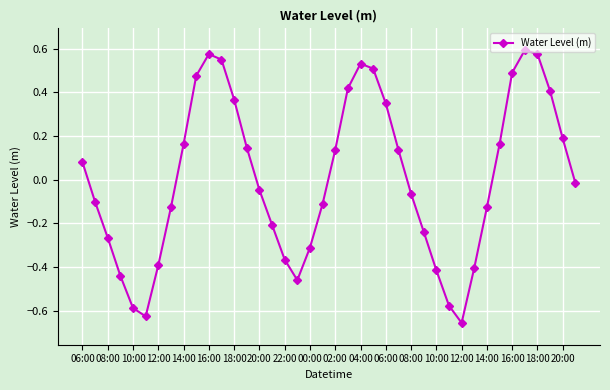

What is the difference between the maximum and minimum values?

1.2